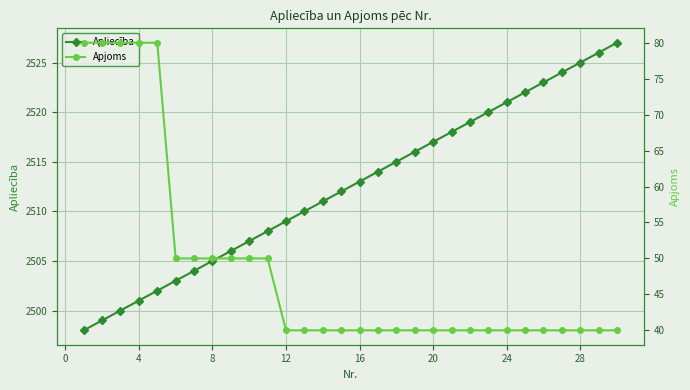

True or false: Apliecība has more than 1 points higher than both neighbors.

False